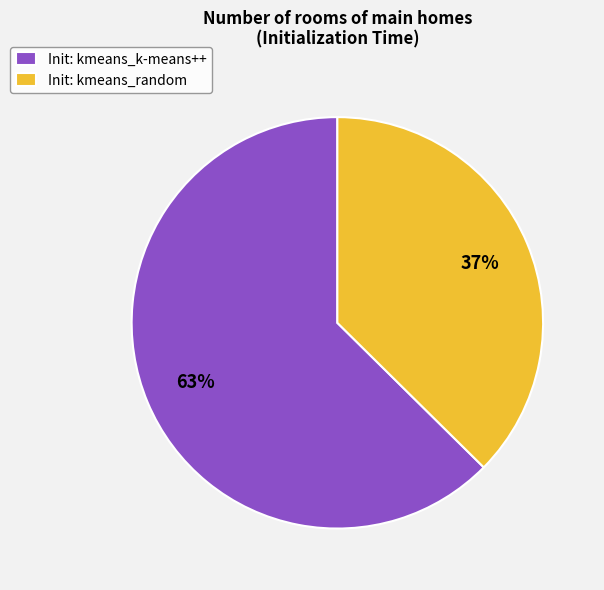

Rank the categories by value from lowest to highest.

Init: kmeans_random, Init: kmeans_k-means++